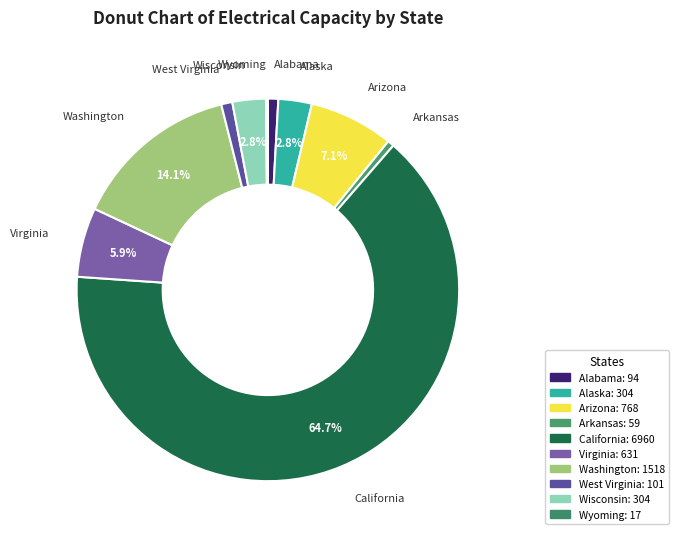

Which category has the smallest portion of the pie?

Wyoming